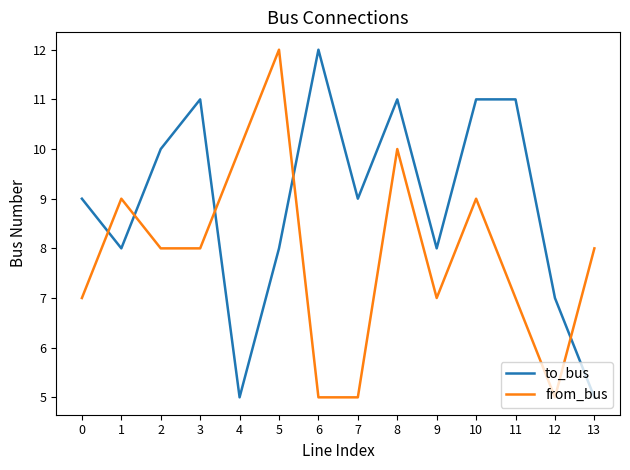

Reading right to left, what are all the values shown in this chart?

to_bus: 13=5	12=7	11=11	10=11	9=8	8=11	7=9	6=12	5=8	4=5	3=11	2=10	1=8	0=9
from_bus: 13=8	12=5	11=7	10=9	9=7	8=10	7=5	6=5	5=12	4=10	3=8	2=8	1=9	0=7